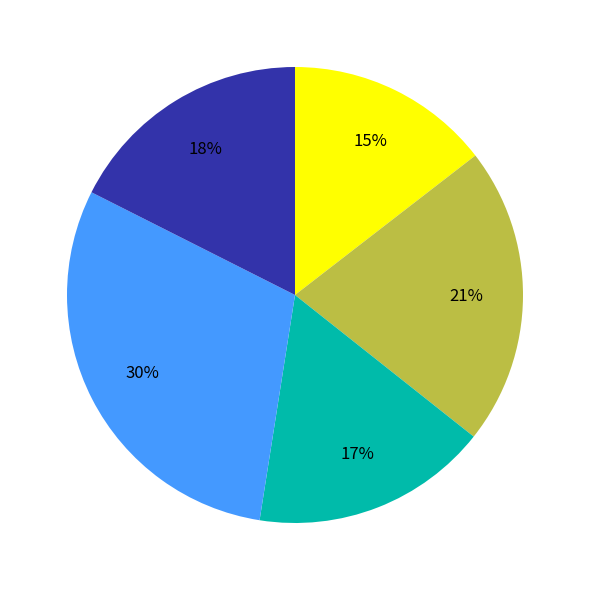

Is there any slice that represents more than half of the pie?

No